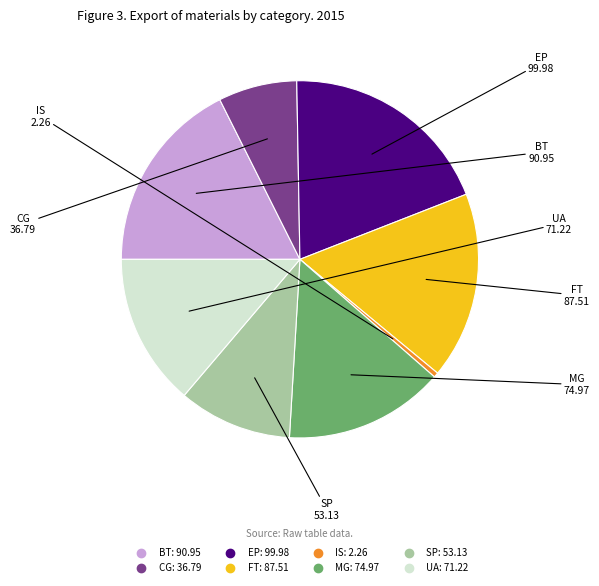

Rank the categories by value from lowest to highest.

IS, CG, SP, UA, MG, FT, BT, EP